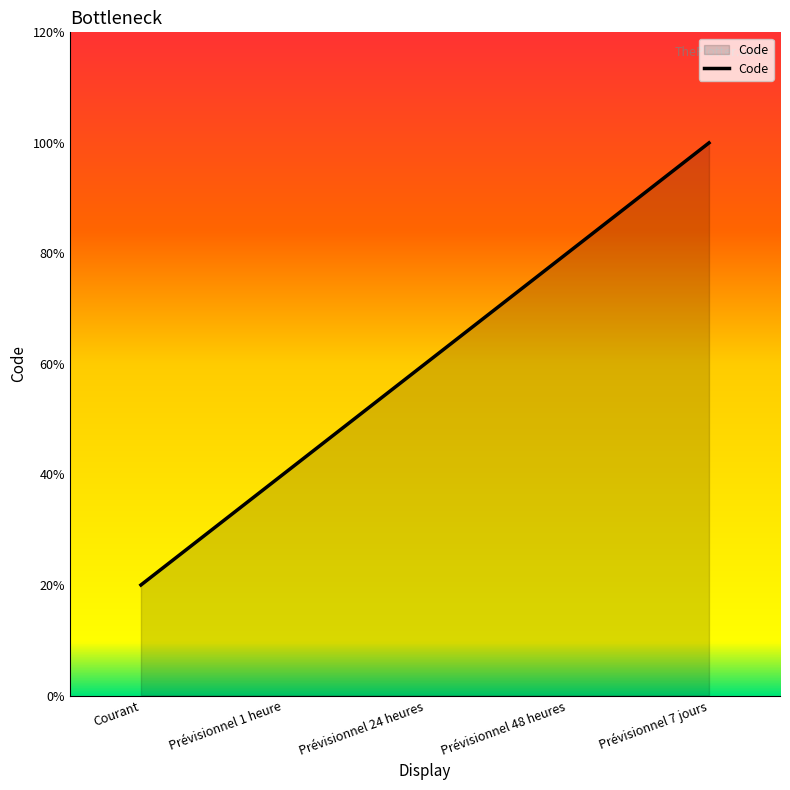

Which label corresponds to the smallest value in the chart?

Courant